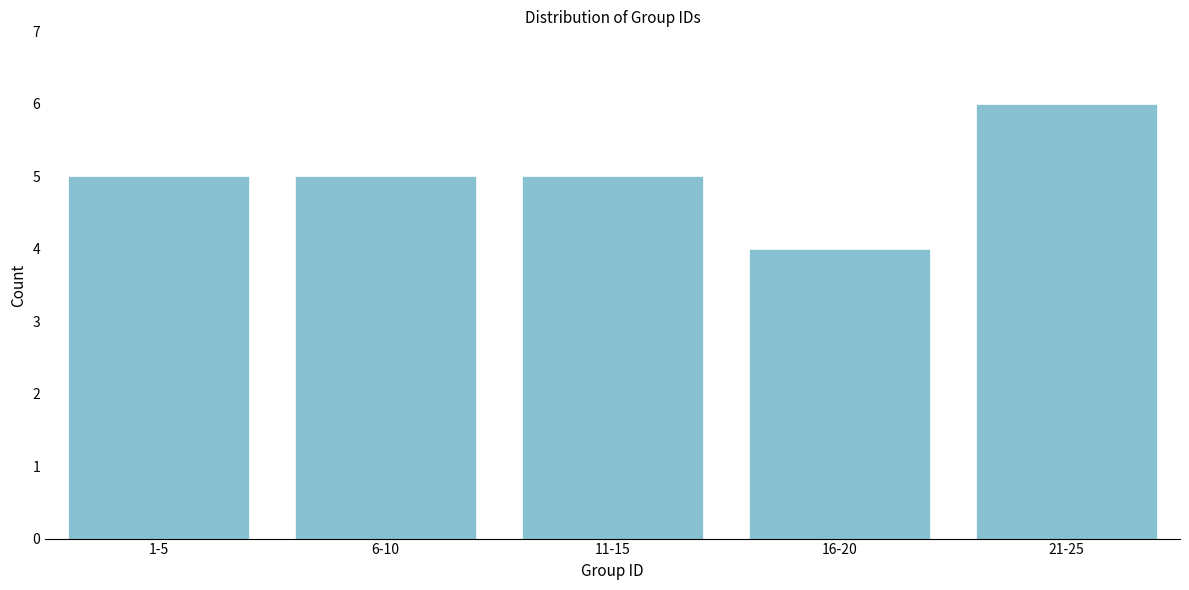

Reading left to right, transcribe all the data shown in this chart.

1-5=5	6-10=5	11-15=5	16-20=4	21-25=6